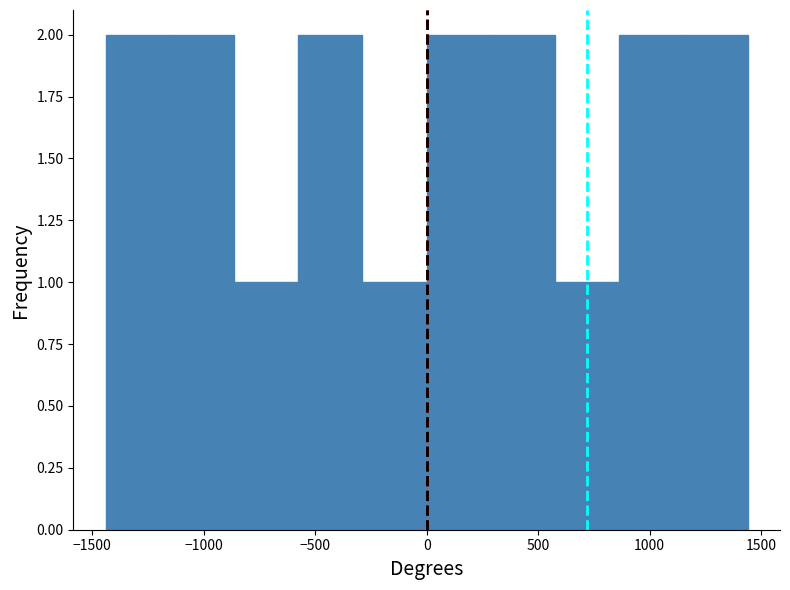

Reading left to right, list every bar in this chart as the range it spans on the x-axis followed by its height. Neither the bar edges nor the heights are printed on the chart, so give them approximately, as read against the axes.

-1450 to -1150: 2
-1150 to -850: 2
-850 to -600: 1
-600 to -300: 2
-300 to 0: 1
0 to 300: 2
300 to 600: 2
600 to 850: 1
850 to 1150: 2
1150 to 1450: 2